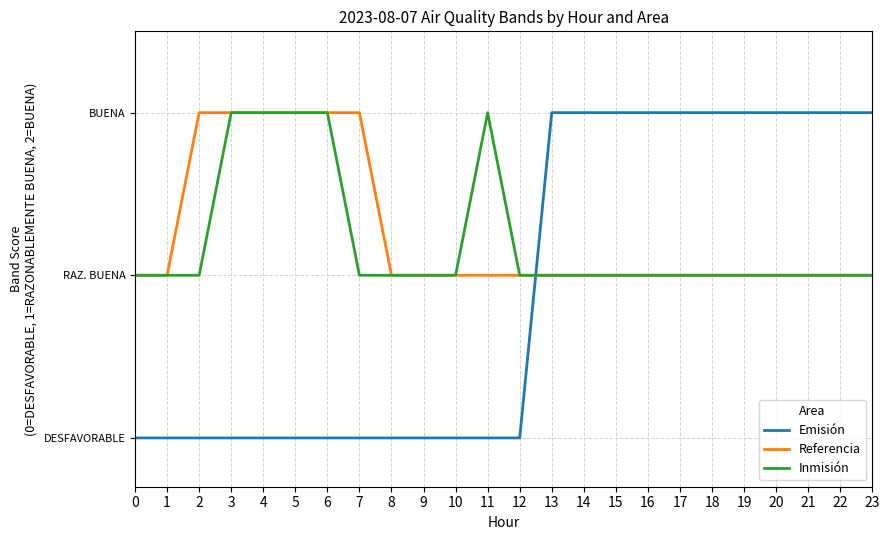

At how many categories does at least one series exceed 1?

18